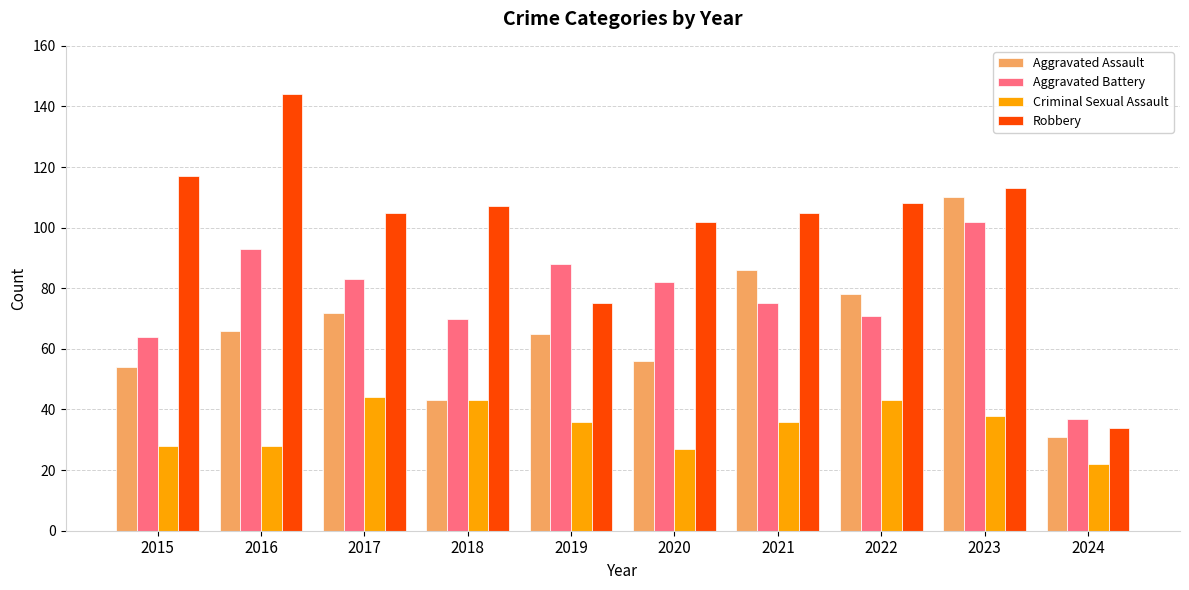

List the series in order of their overall mean, highest first.

Robbery, Aggravated Battery, Aggravated Assault, Criminal Sexual Assault